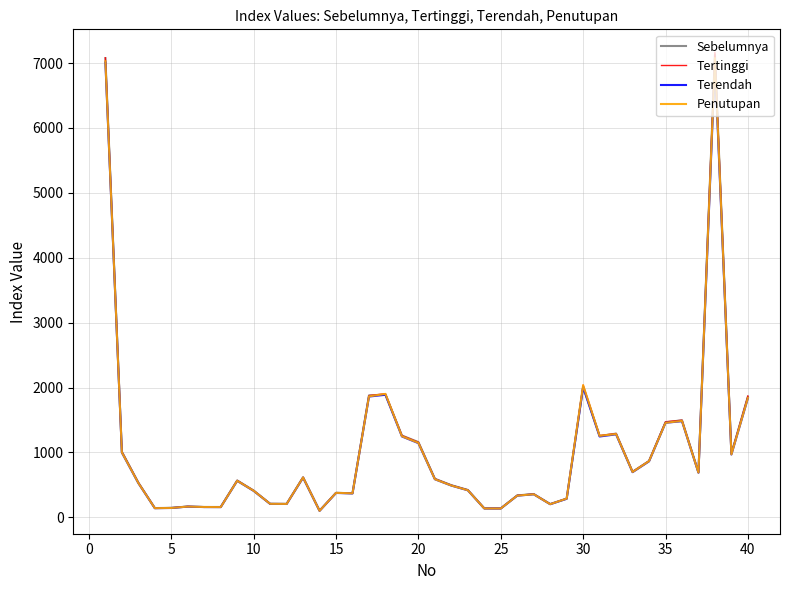

What is the greatest value displayed?

7166.7